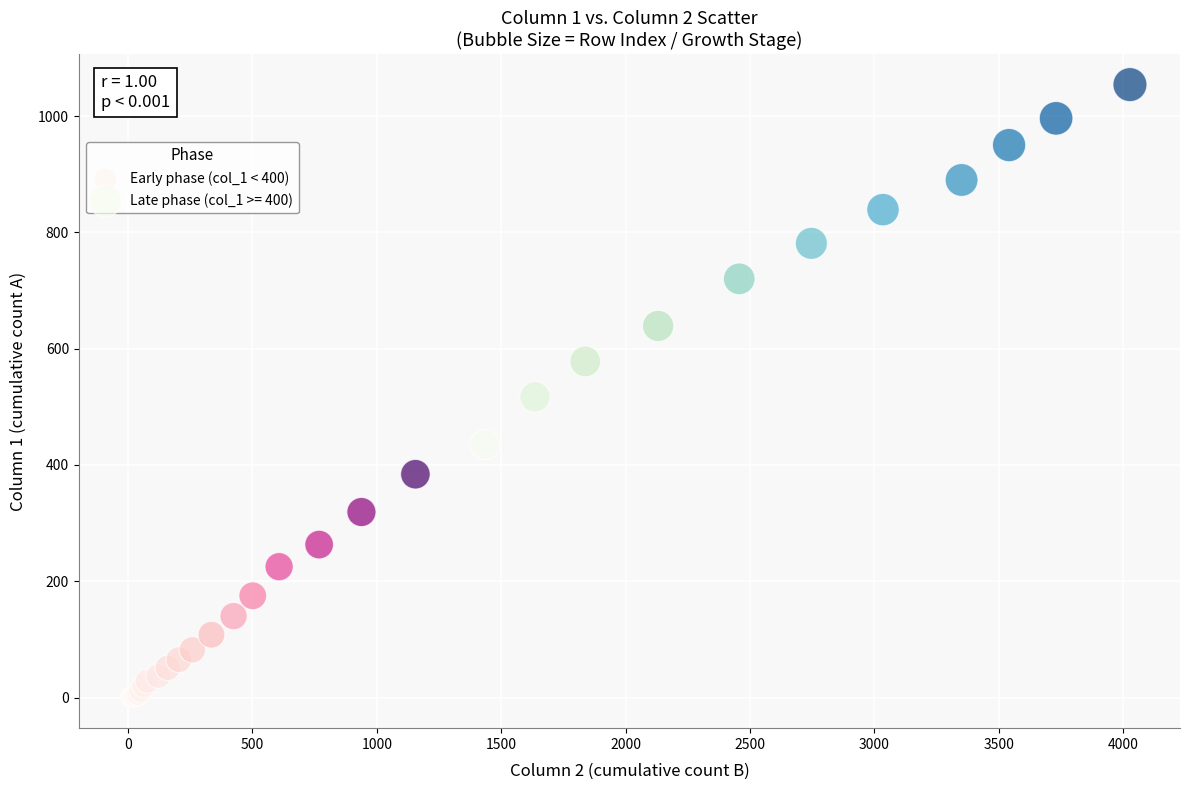

Which series reaches the maximum Y coordinate?

Late phase (col_1 >= 400)